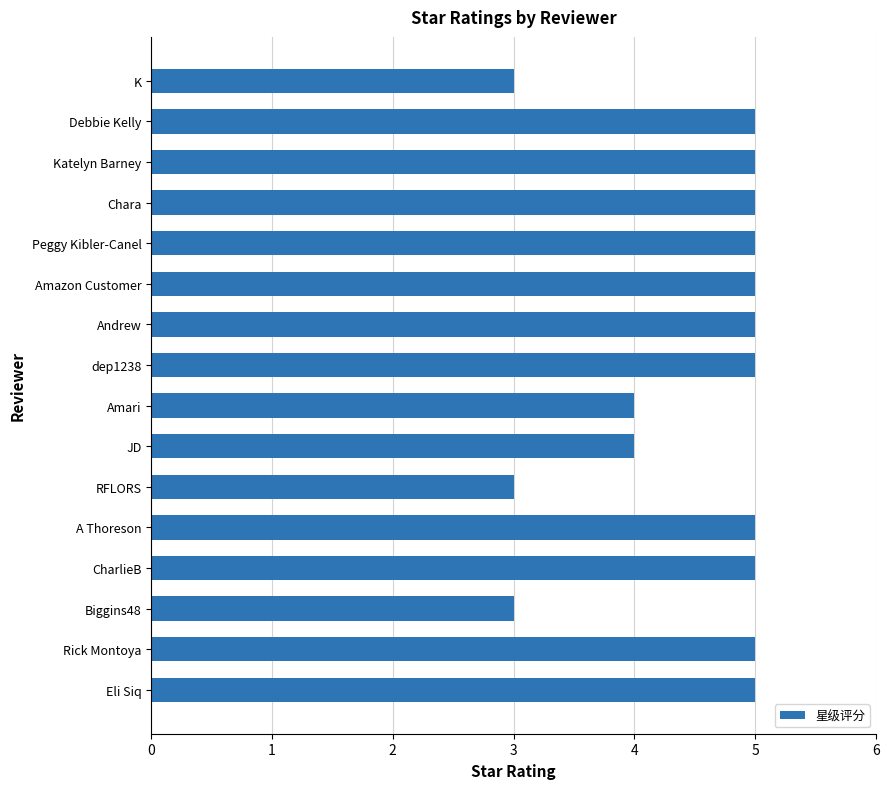

Is it true that the value at Amari is 2?

False